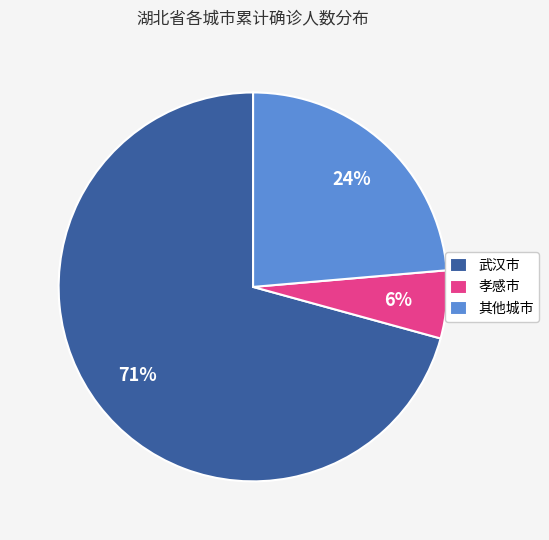

Which category accounts for the majority?

武汉市